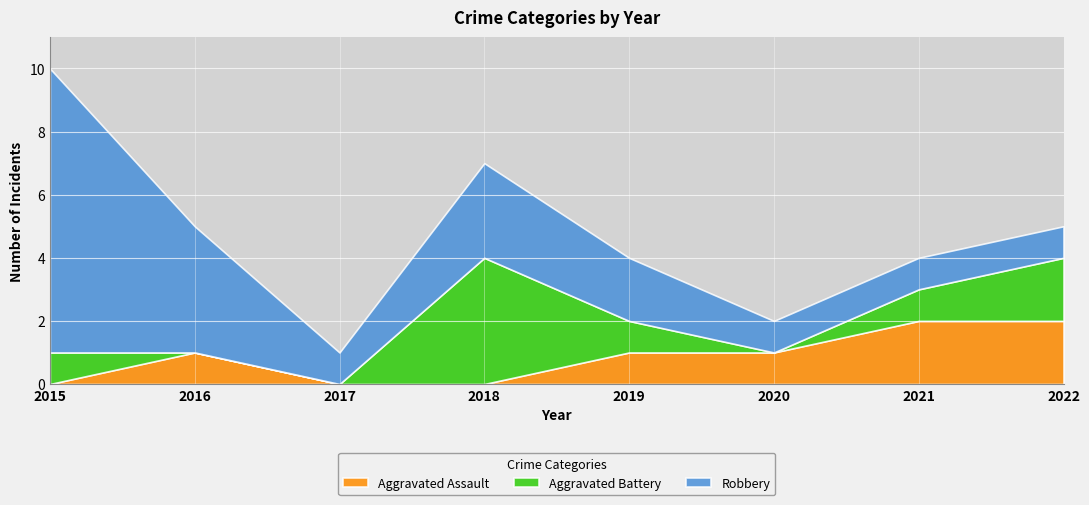

Count the number of categories in the chart.

8